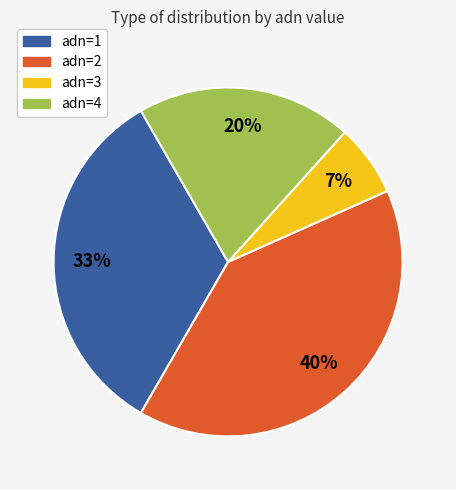

What percentage is the adn=2 slice, to the nearest percent?

40%